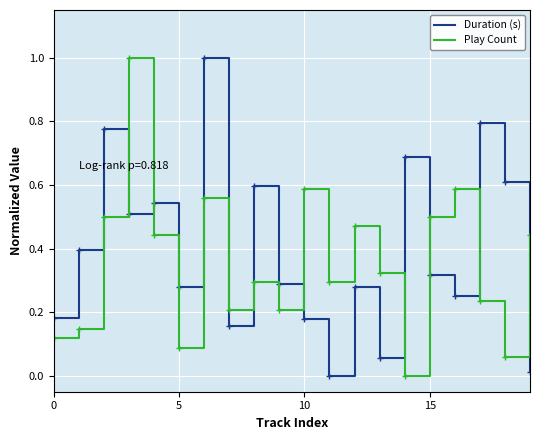

What are all the series names shown in the legend?

Duration (s), Play Count